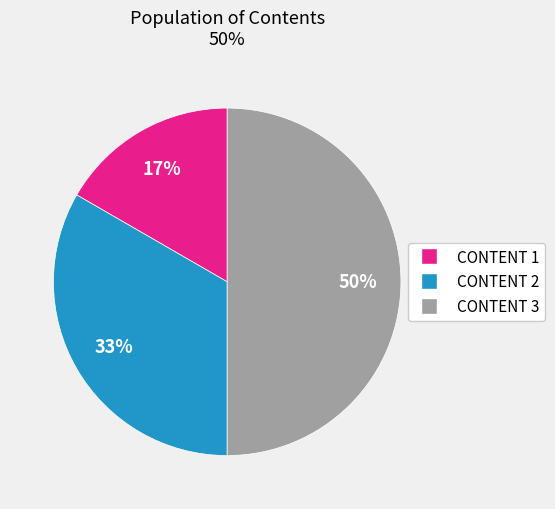

To the nearest percent, what is the average slice percentage?

33%